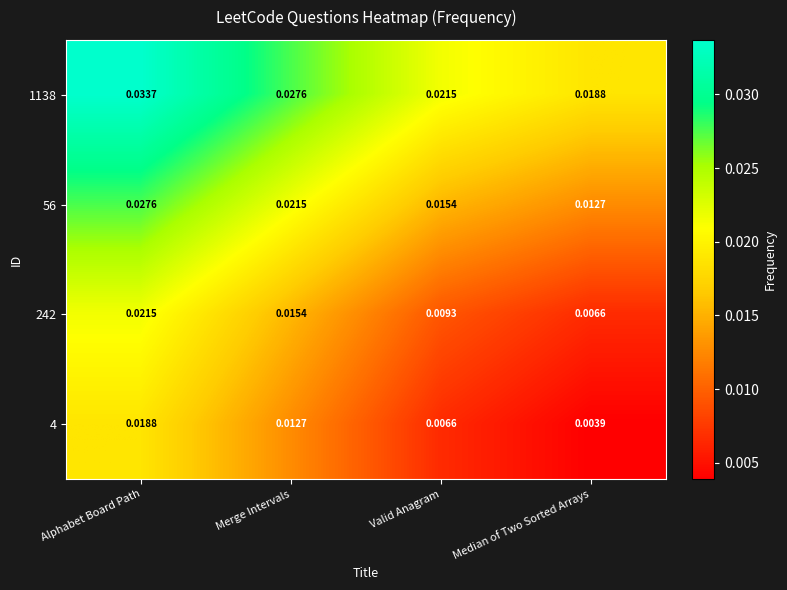

Which category has the highest value across all series?

Alphabet Board Path